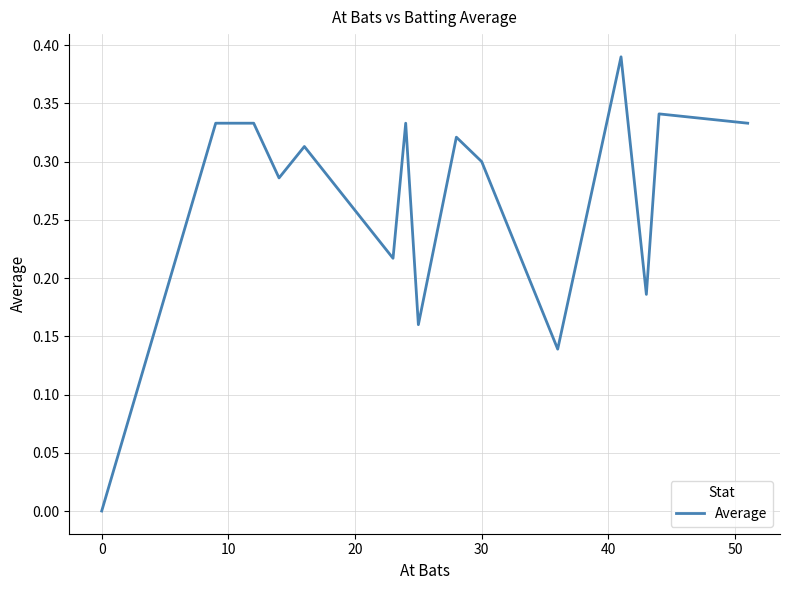

How many lines are shown in the chart?

1